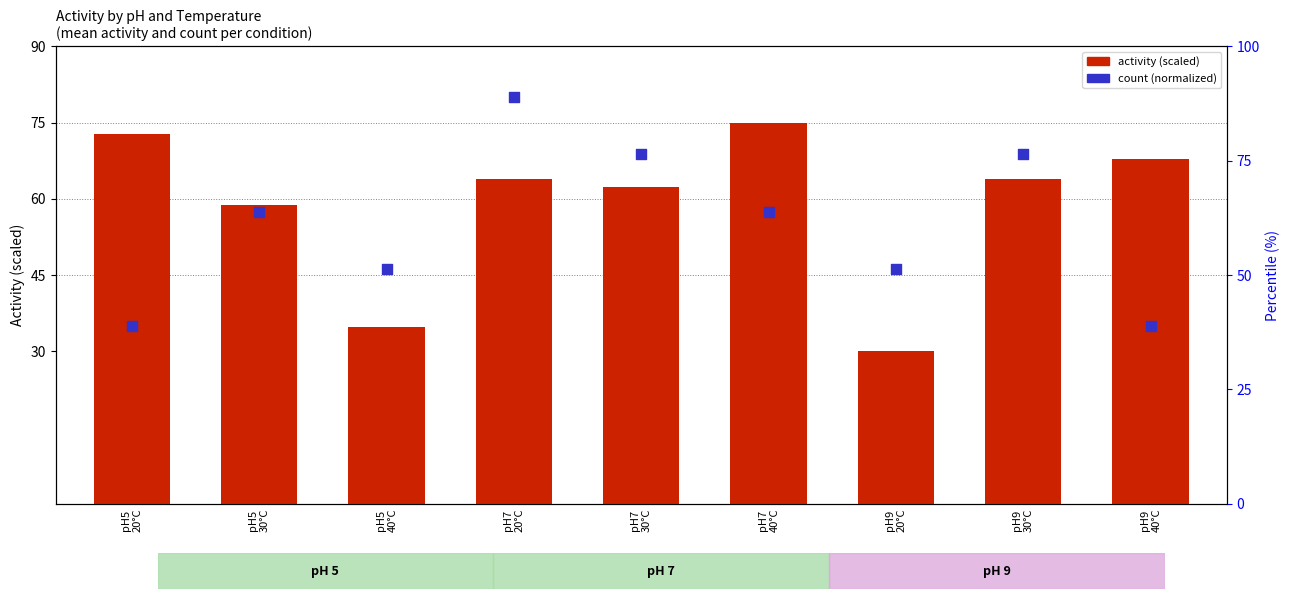

Which series contains the lowest Y value?

activity (scaled)